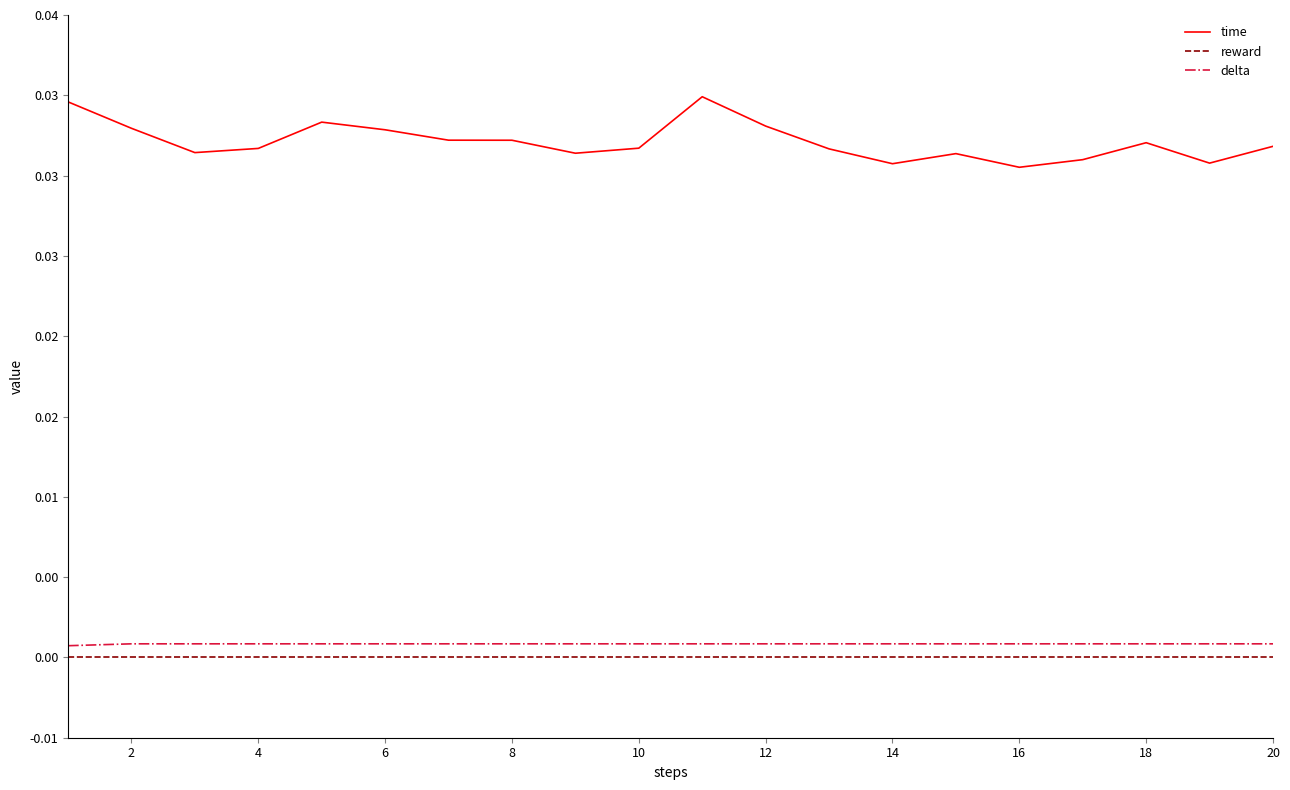

Is this an area chart (filled region under the line)?

No